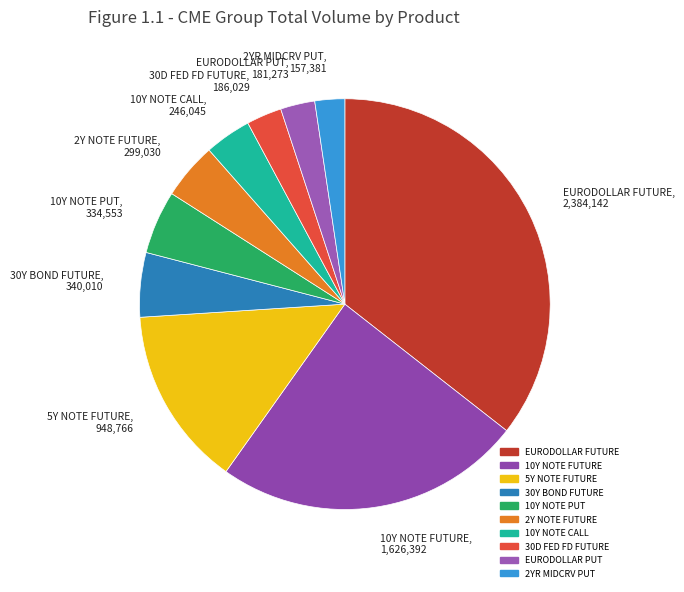

Count the number of slices in the pie.

10